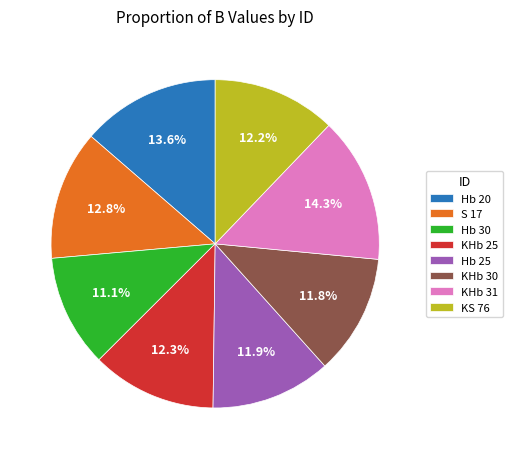

Which category has the biggest portion of the pie?

KHb 31